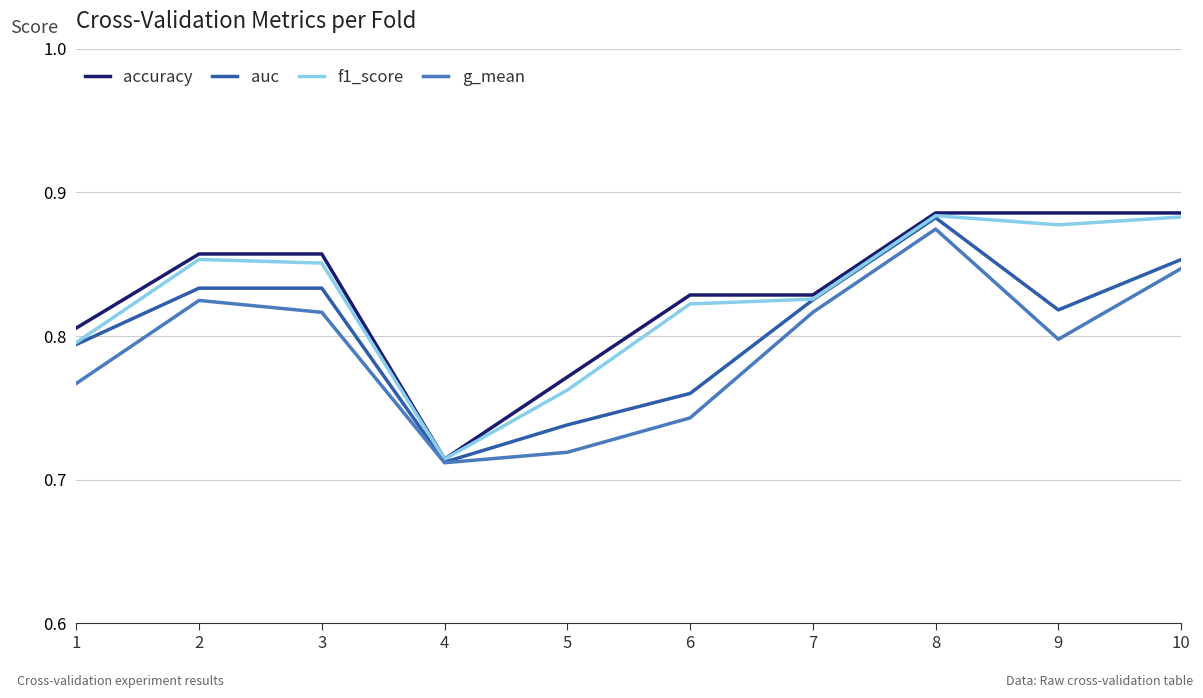

Between 1 and 9, which series saw the biggest shift?

f1_score